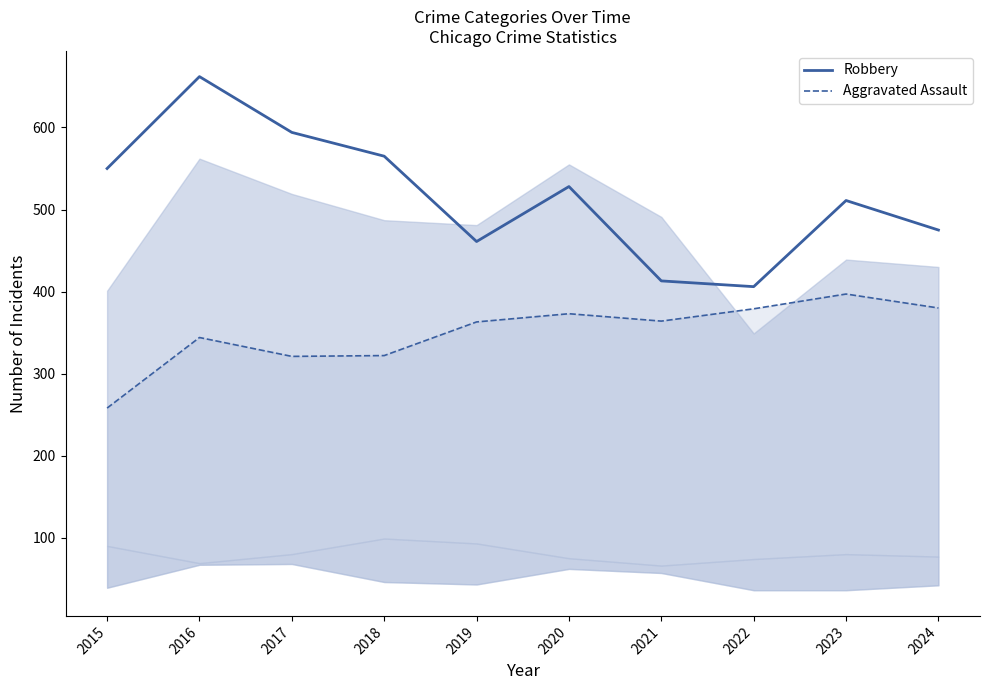

How many values in the Robbery series are below 528?

5